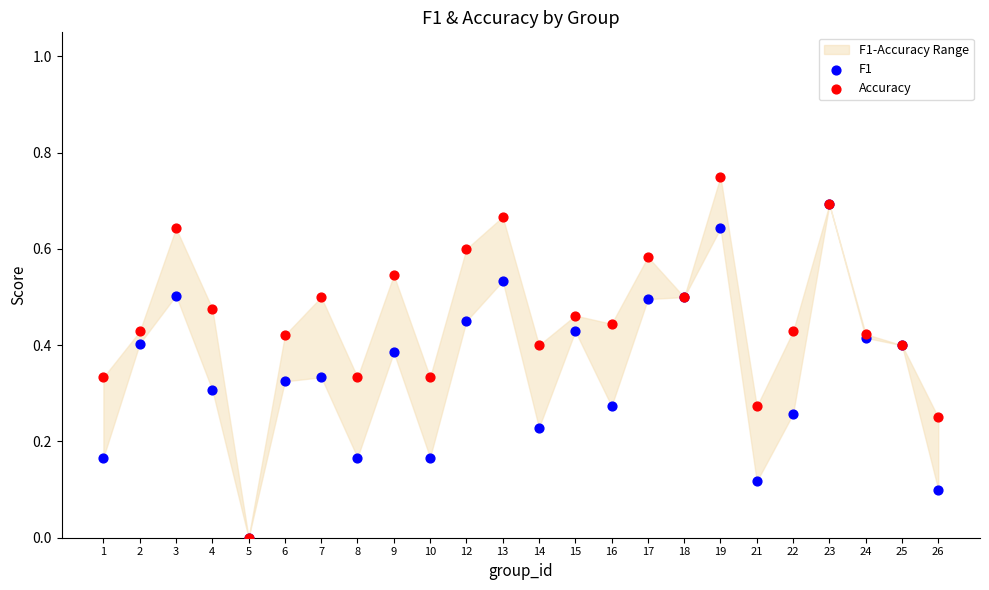

Which series has the widest spread of Y values?

Accuracy